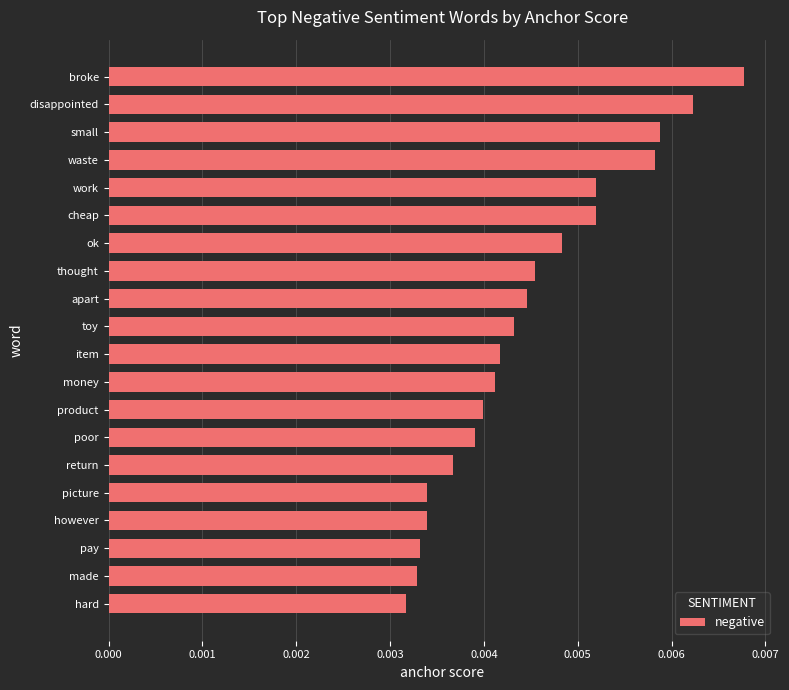

Does the chart contain stacked bars?

No